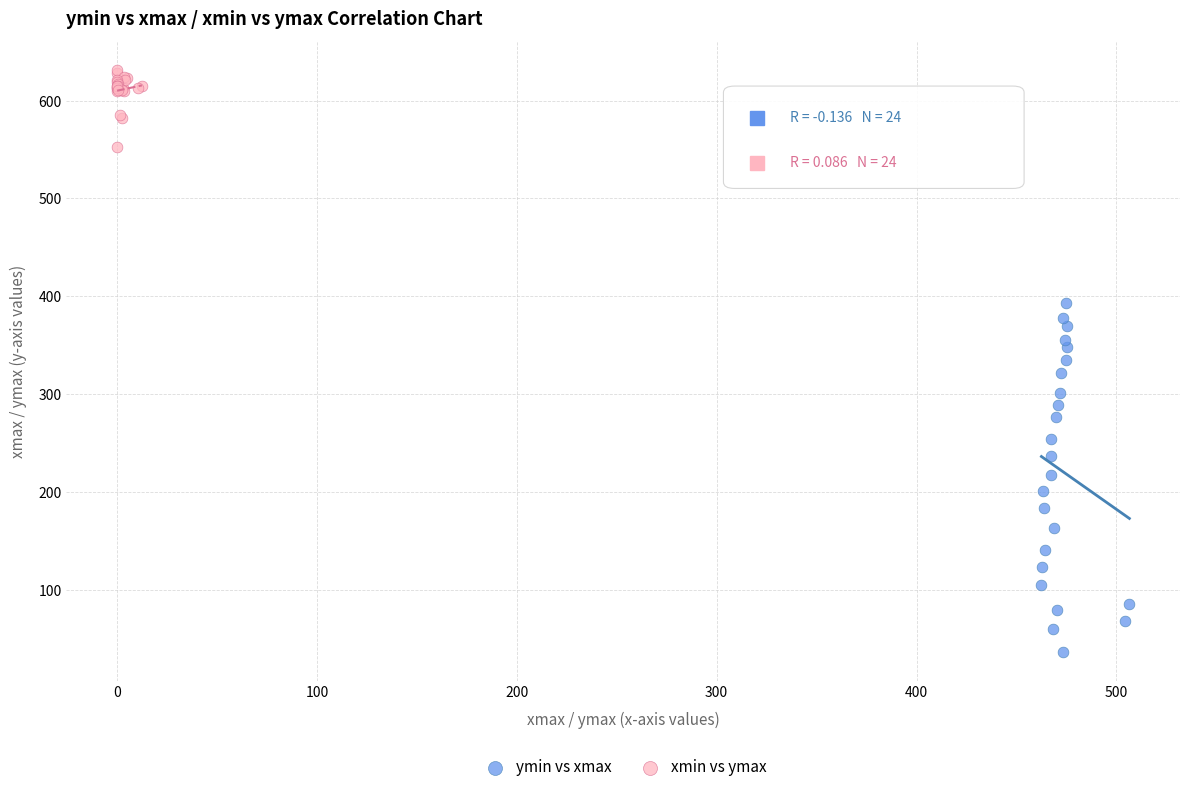

Which series has the widest spread of Y values?

ymin vs xmax